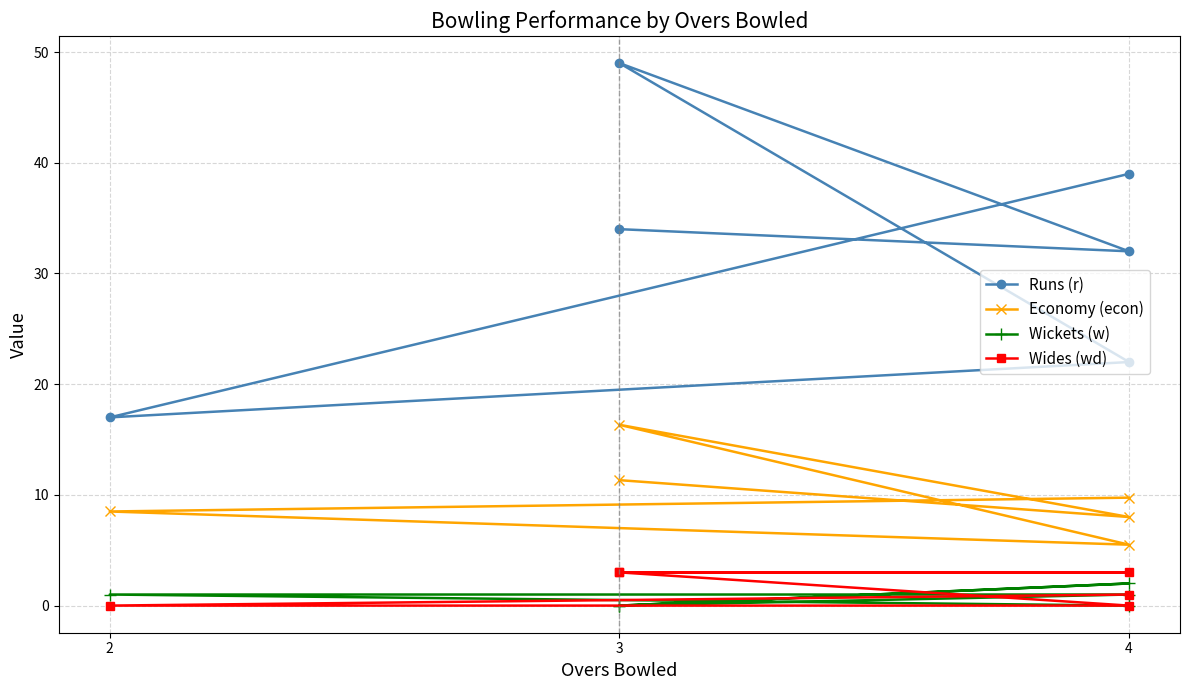

List the series in order of their peak value, highest first.

Runs (r), Economy (econ), Wides (wd), Wickets (w)